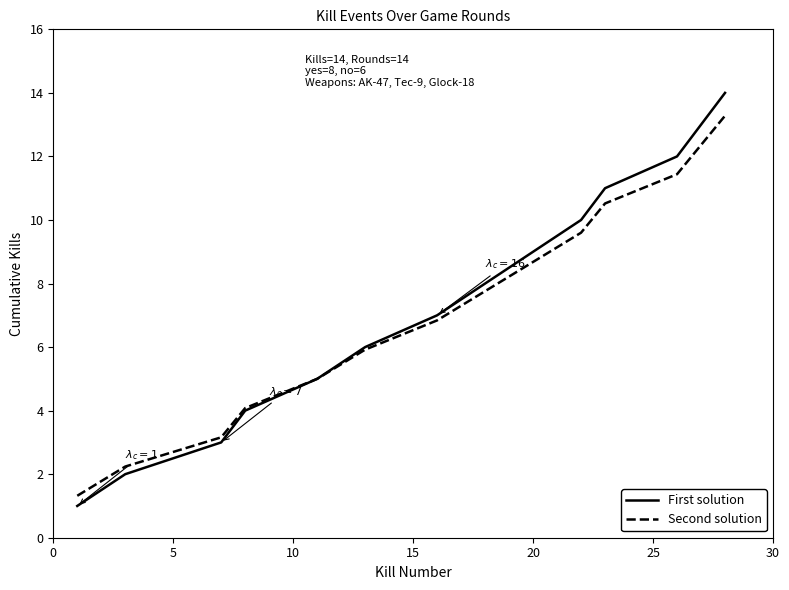

What is the maximum value shown in the chart?

14.0